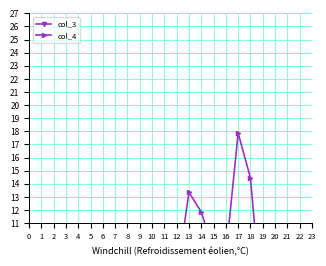

Is the value of col_3 at 11 greater than the value of col_4 at 14?

No